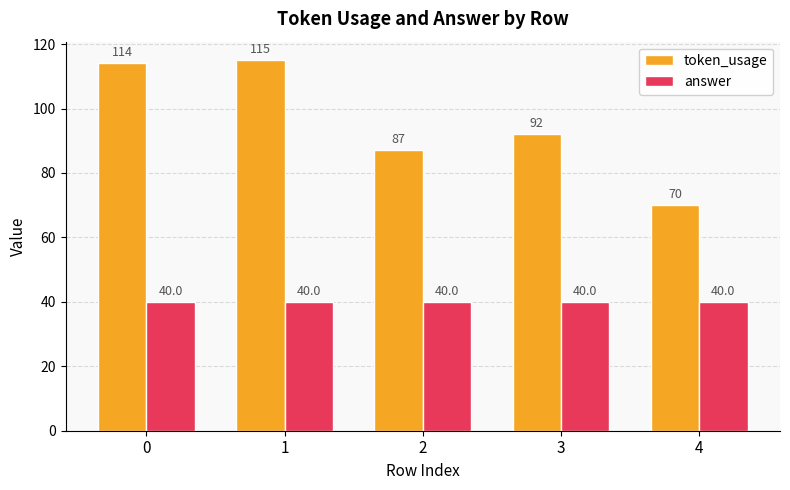

What are all the series names shown in the legend?

token_usage, answer